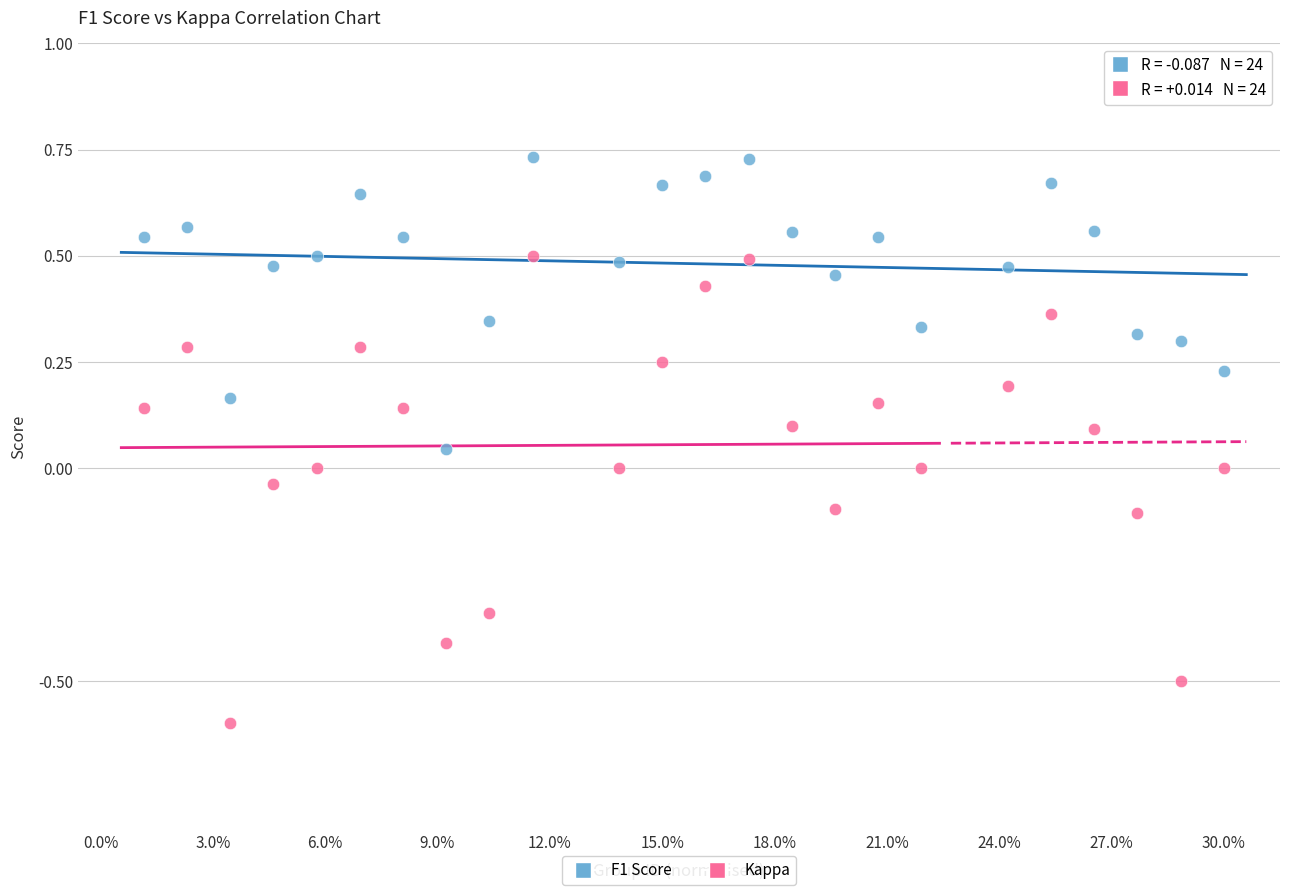

What are all the series names shown in the legend?

F1 Score, Kappa